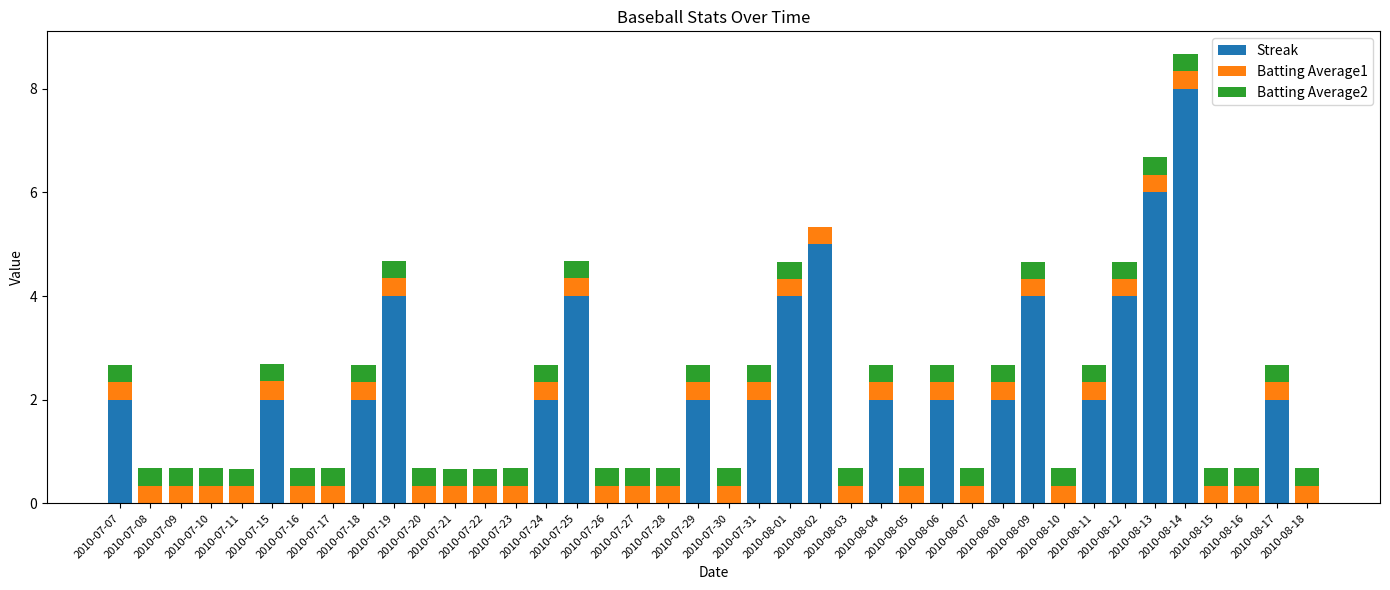

The Streak series shows 2.0 at 2010-07-15. True or false?

True